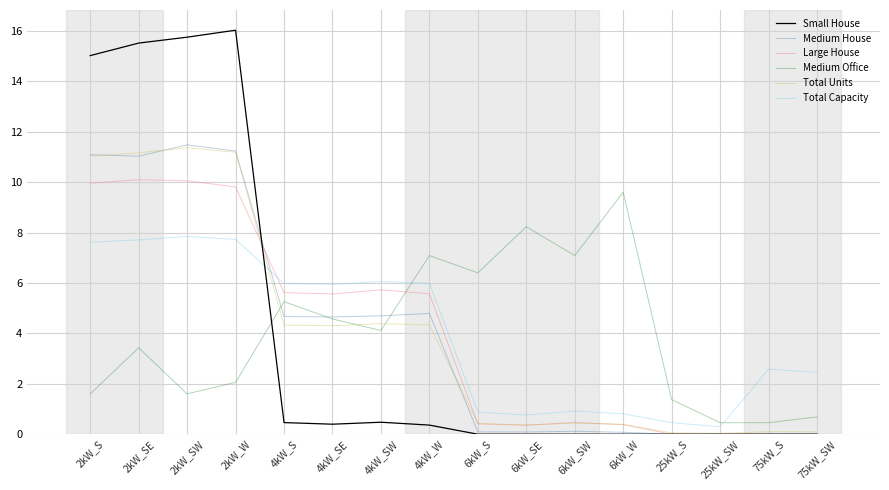

How many lines are shown in the chart?

6